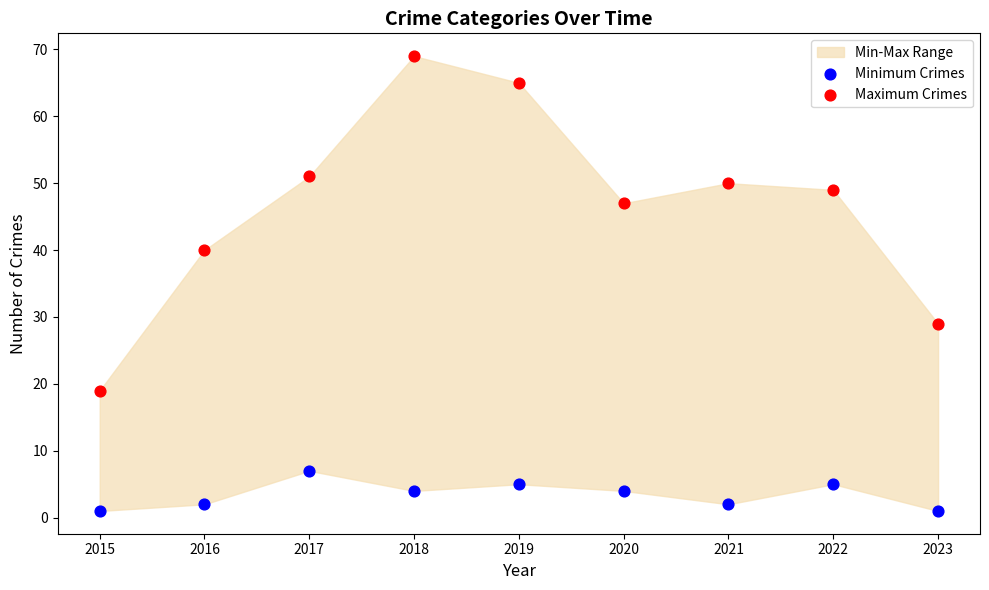

Which series reaches the minimum Y coordinate?

Minimum Crimes